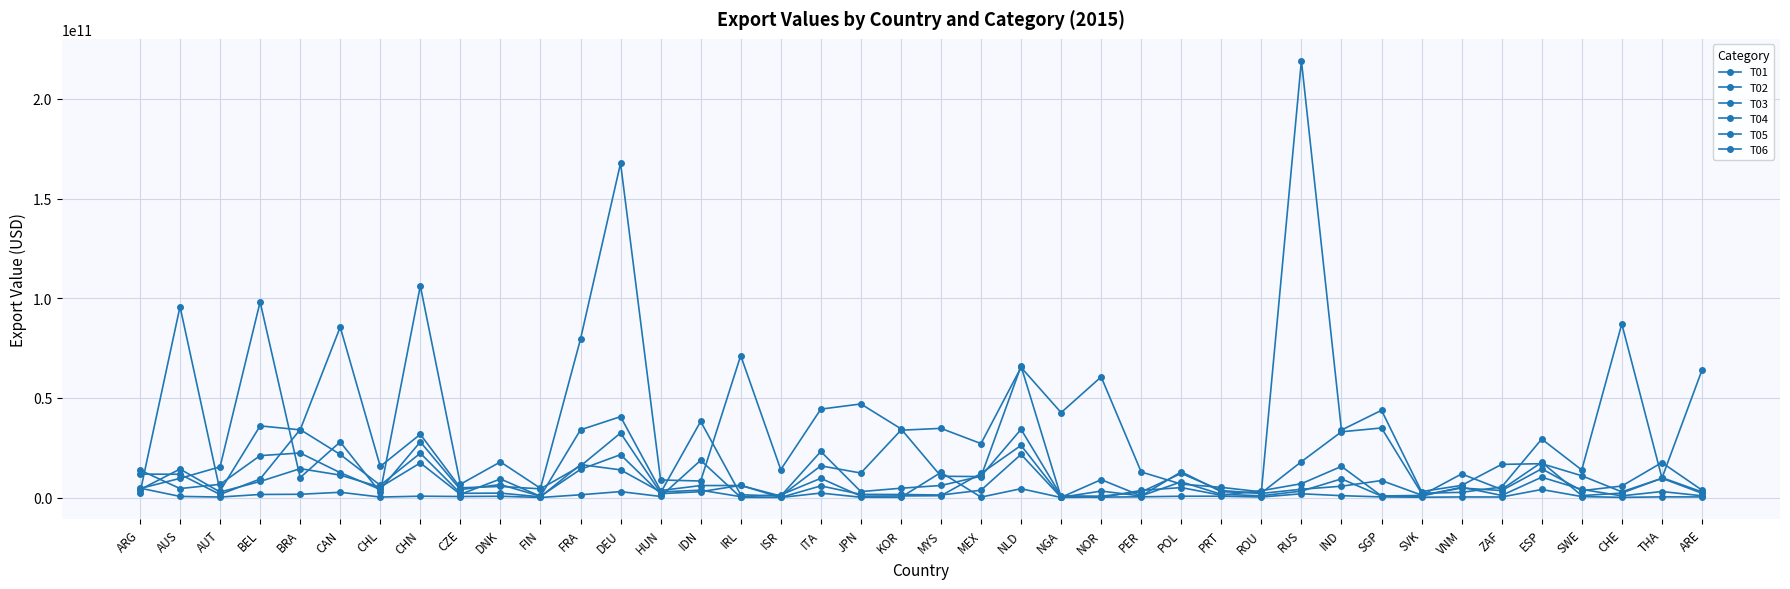

What is the sum of all T03 values?

67786672426